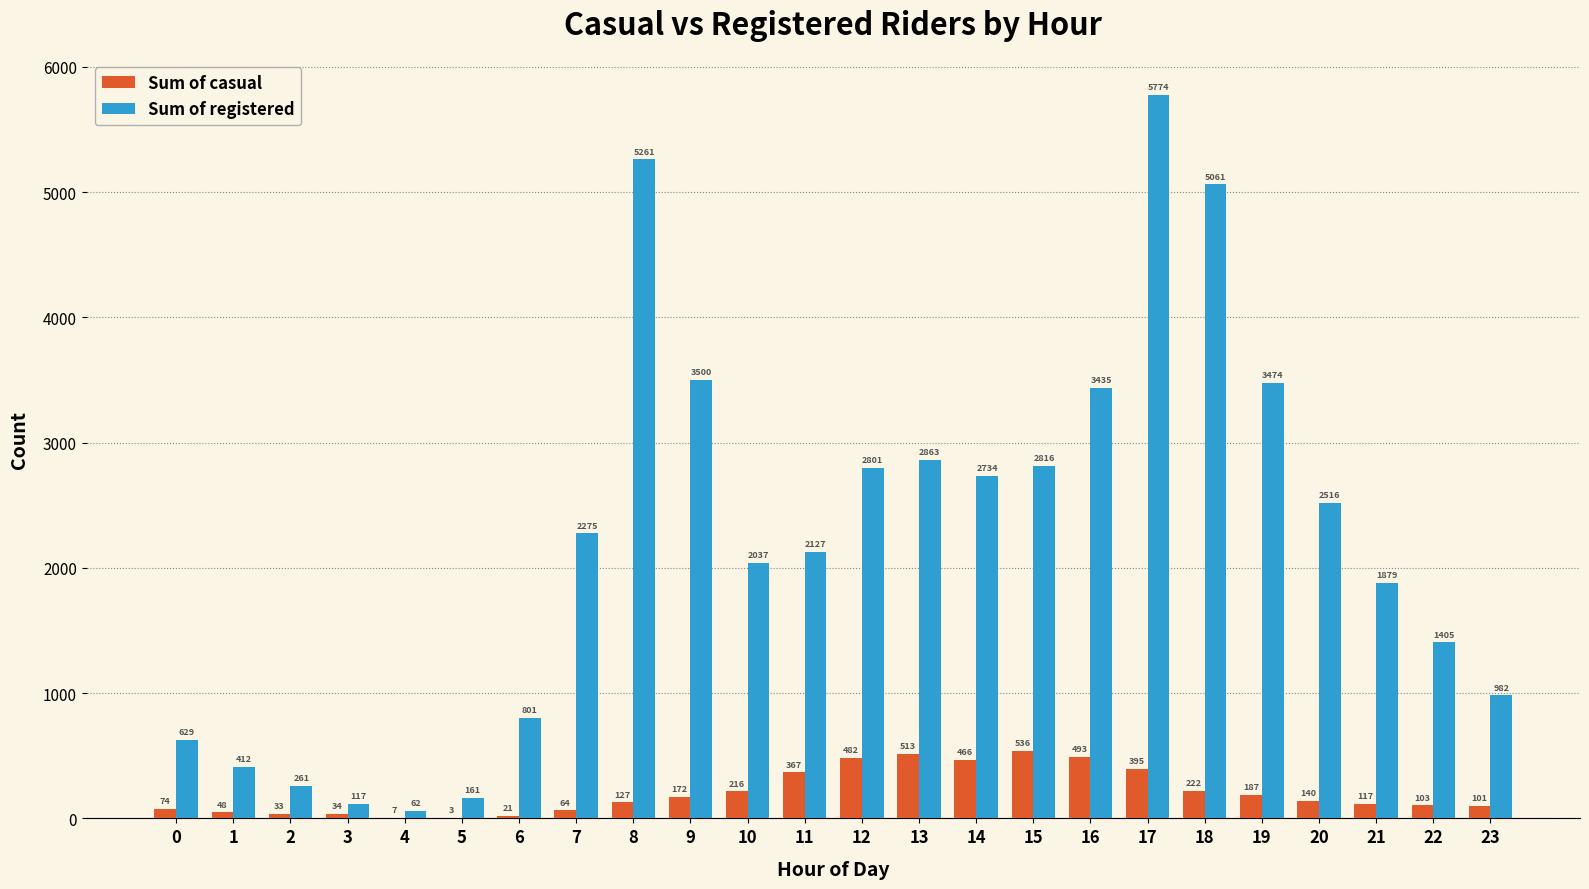

What is the maximum value shown in the chart?

5774